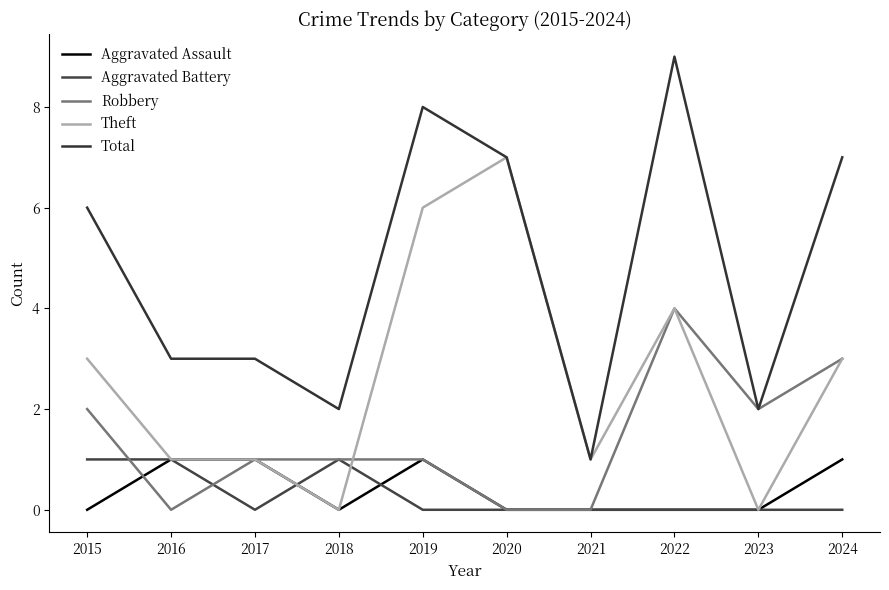

How many interior local peaks does the Aggravated Battery series have?

1